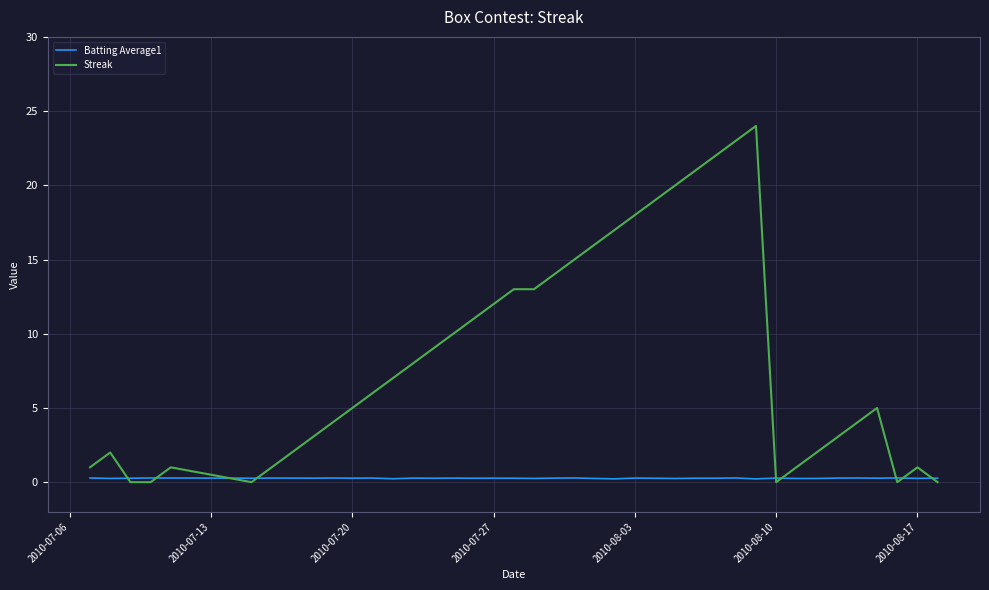

Which series has the widest spread of values?

Streak